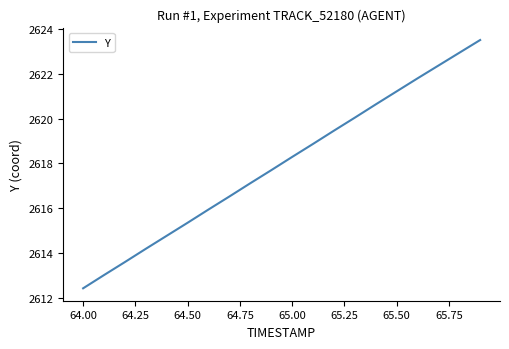

What is the minimum value shown in the chart?

2612.4